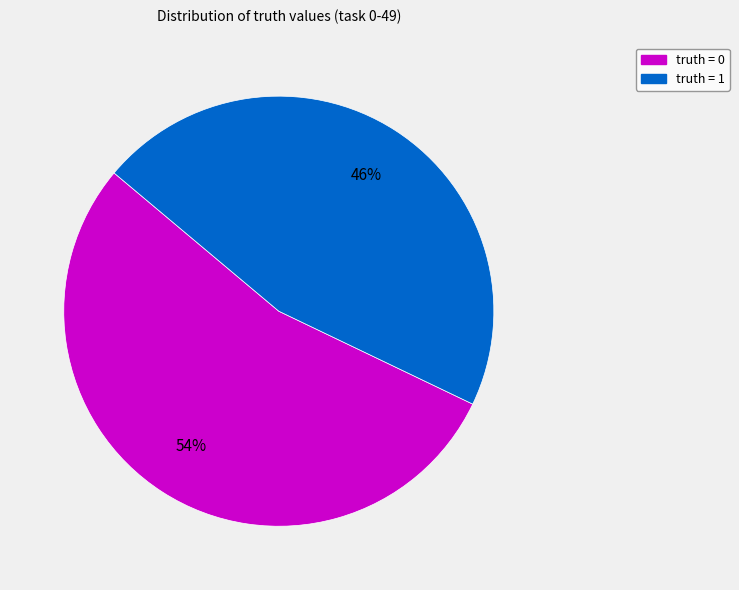

Count the number of slices in the pie.

2